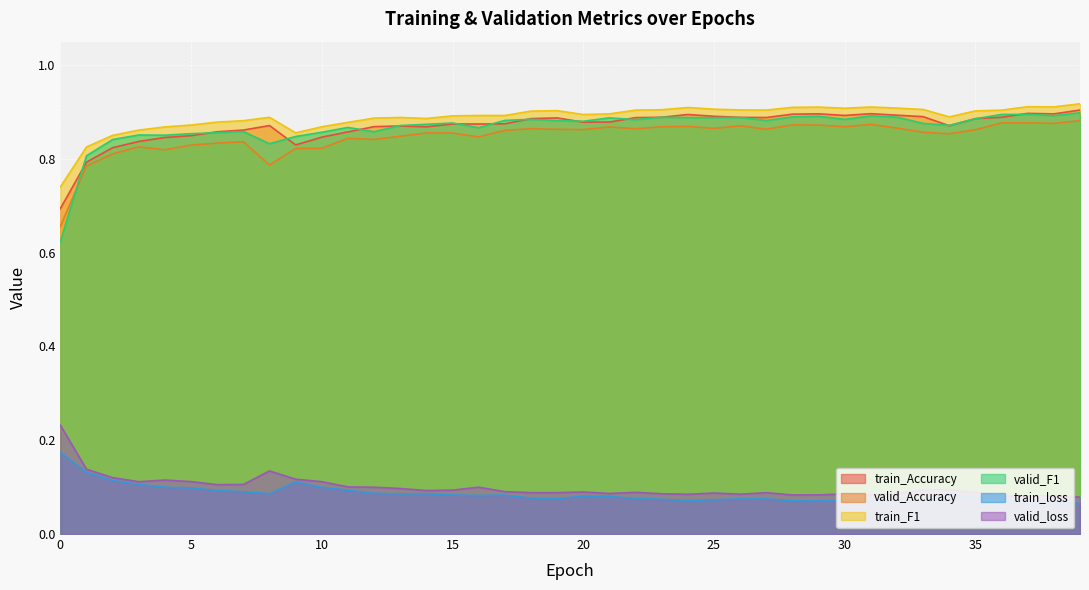

Read the valid_loss value at 32.

0.1